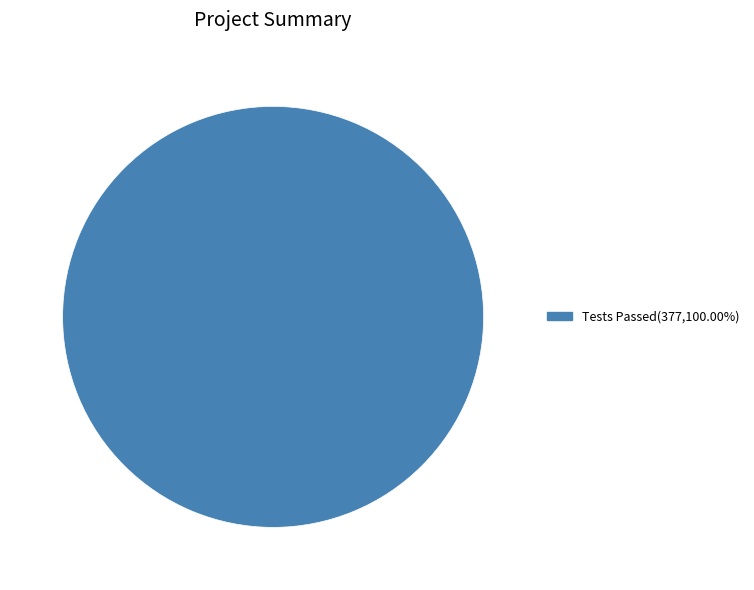

How many segments does this pie chart have?

1